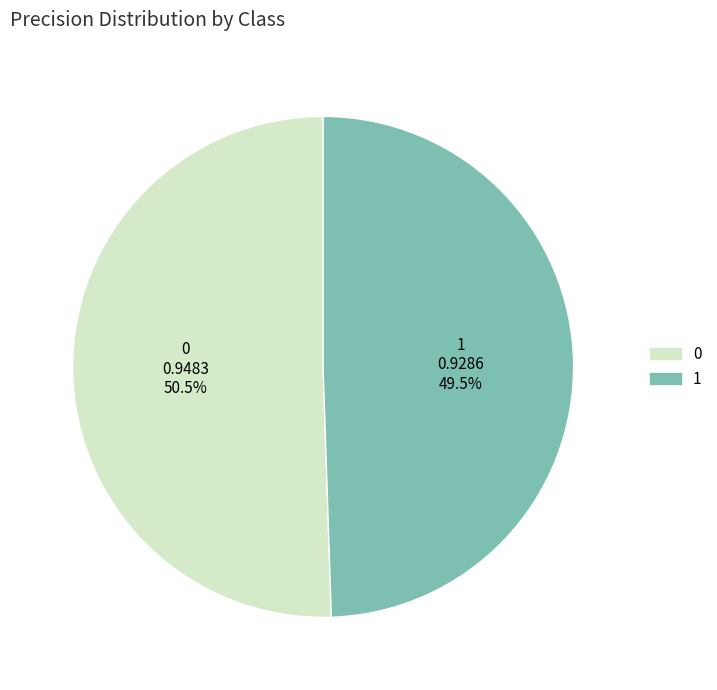

Count the number of slices in the pie.

2